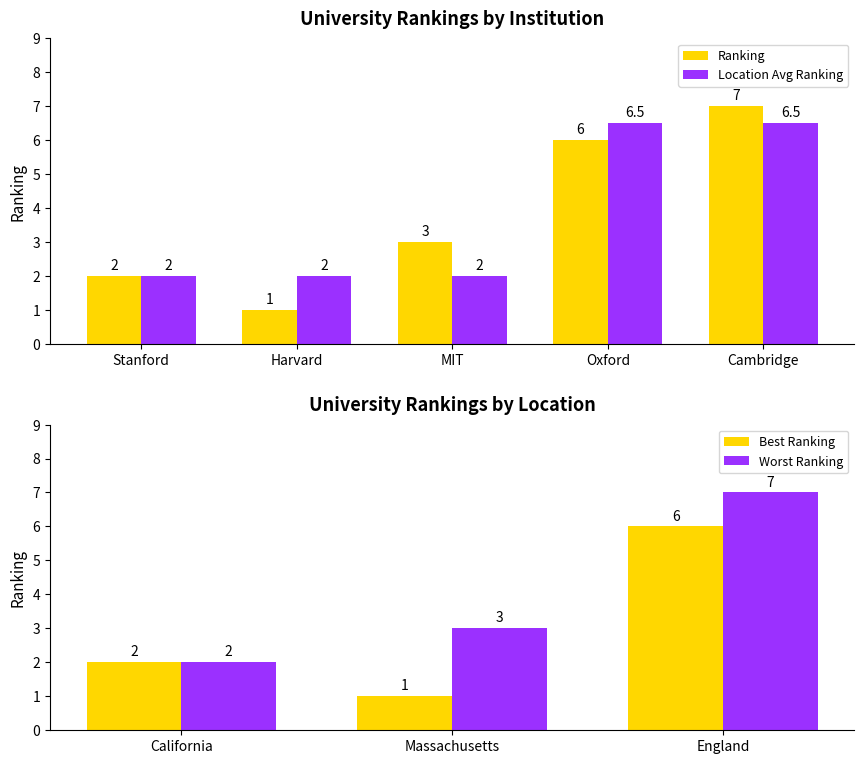

What is the difference between the second highest and second lowest values?

4